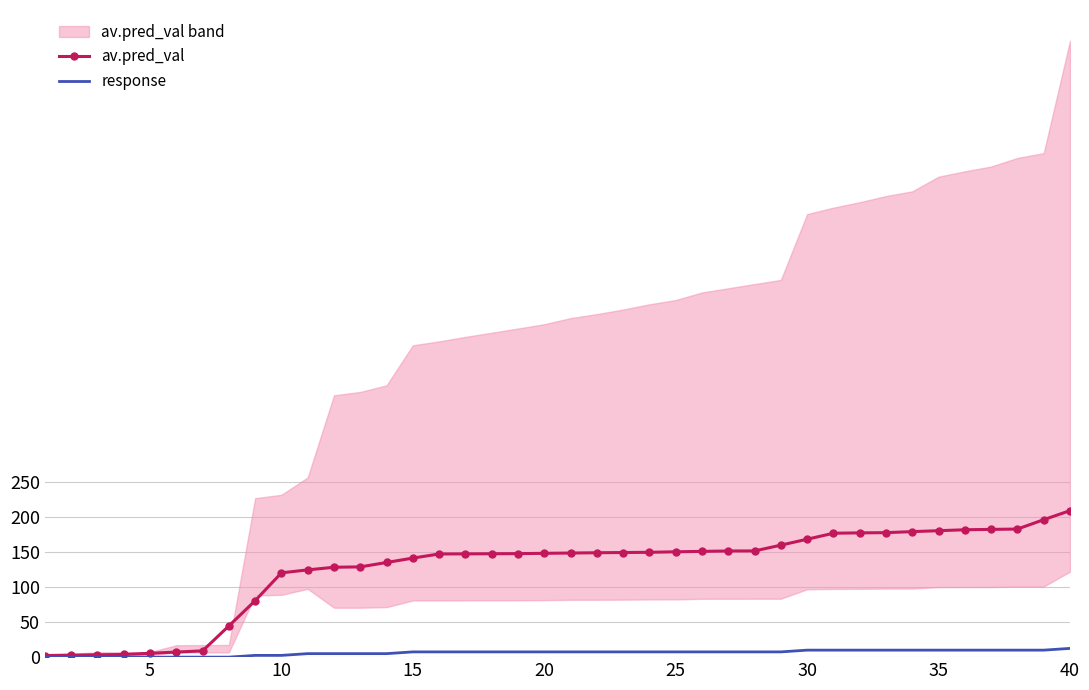

Does the chart have visible grid lines?

Yes